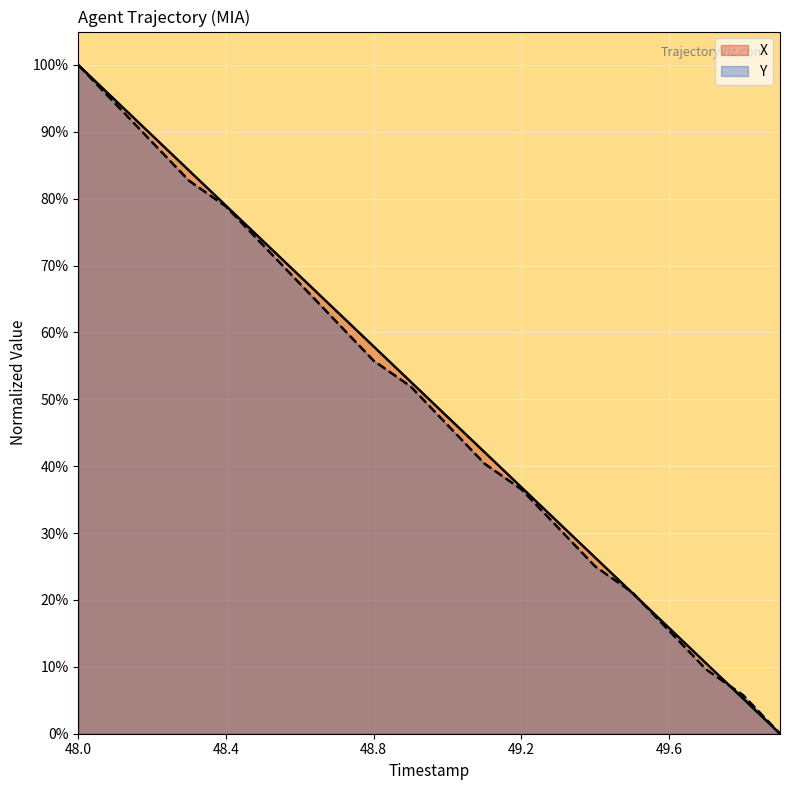

Reading right to left, extract all data points from this chart.

X: 0.0	5.3	10.5	15.8	21.1	26.3	31.6	36.8	42.1	47.4	52.6	57.9	63.2	68.4	73.7	78.9	84.2	89.5	94.7	100.0
Y: 0.0	5.8	9.6	15.4	21.2	25.0	30.8	36.5	40.4	46.2	51.9	55.8	61.5	67.3	73.1	78.8	82.7	88.5	94.2	100.0